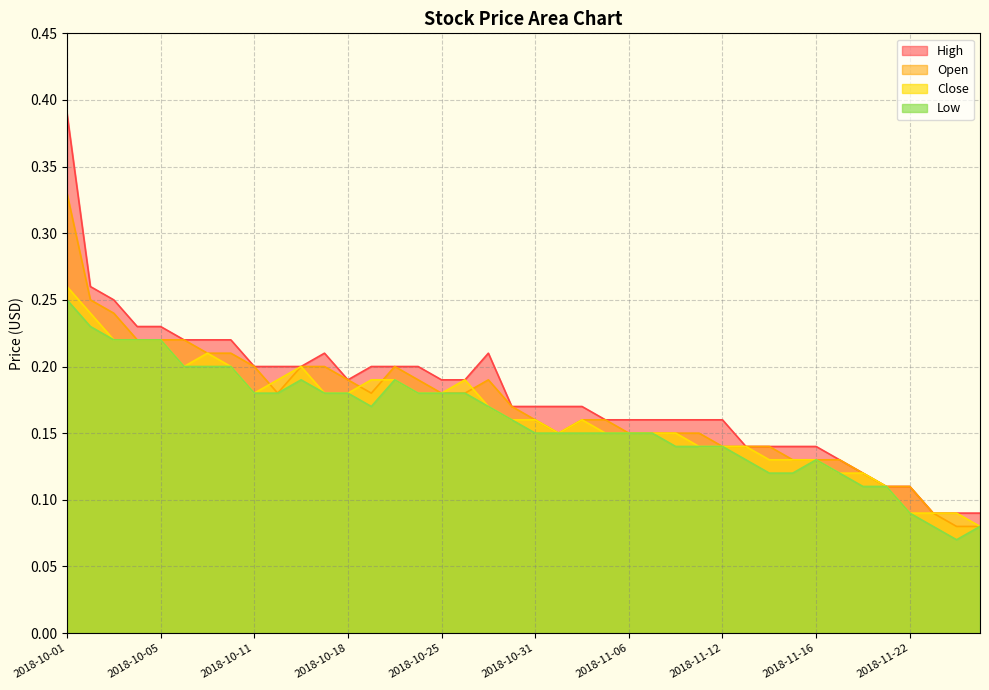

The value of Low at 2018-11-01 is 0.1. True or false?

True